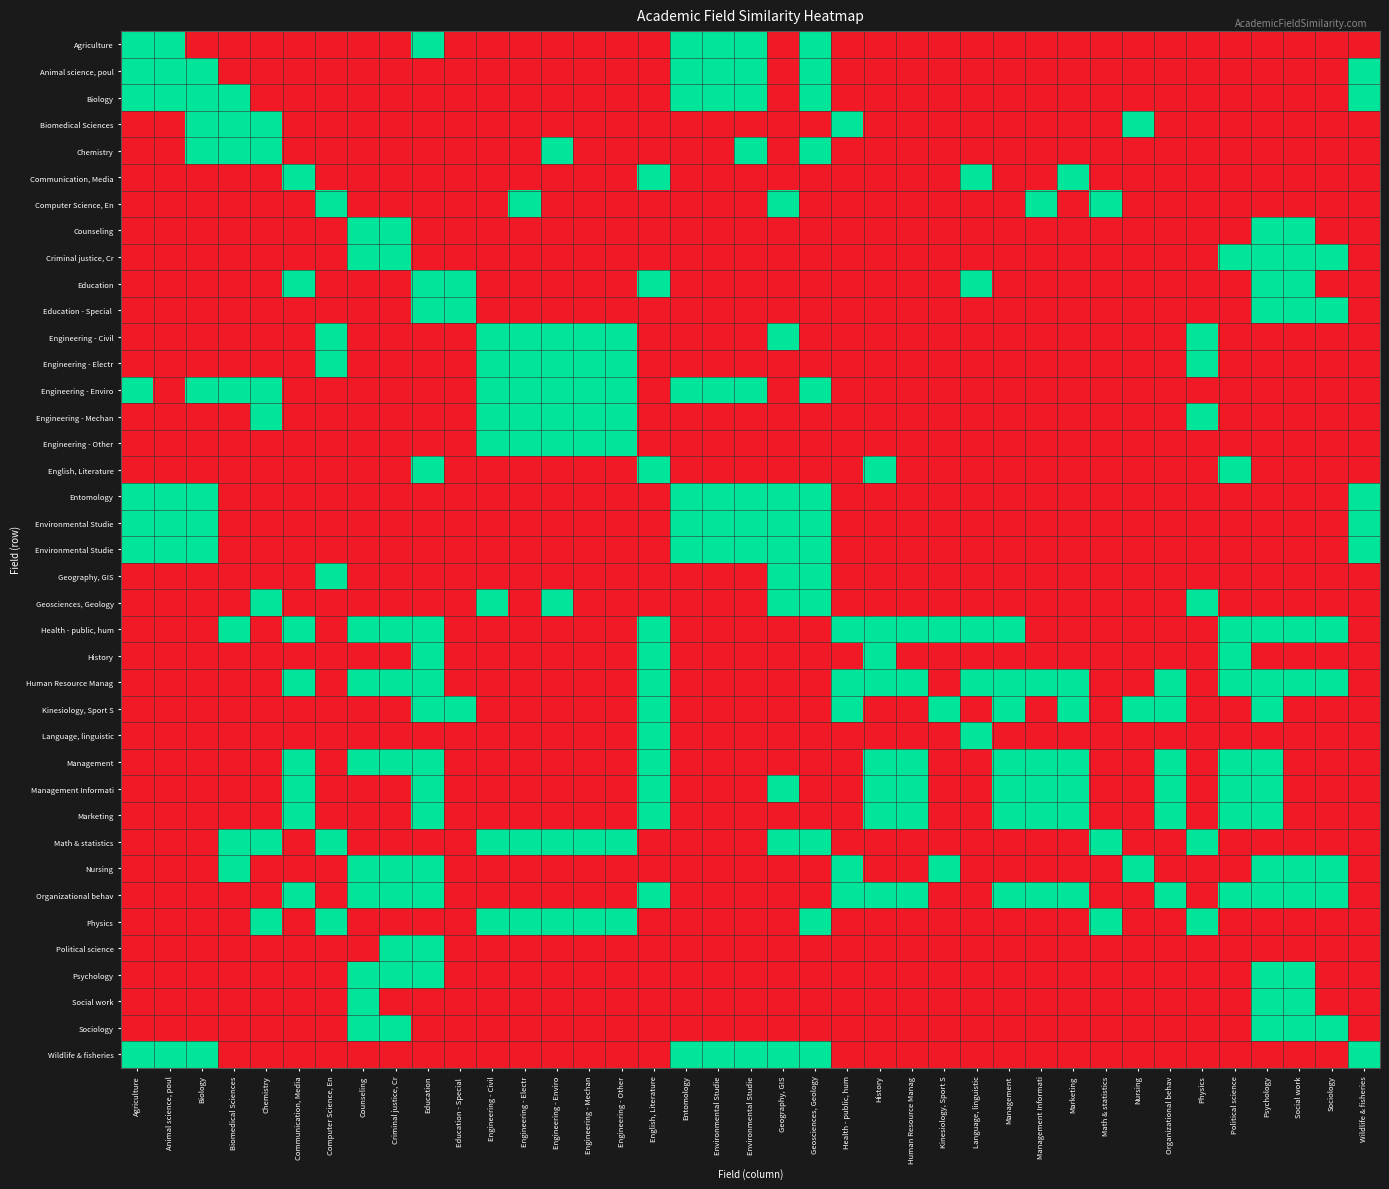

What is the greatest value displayed?

1